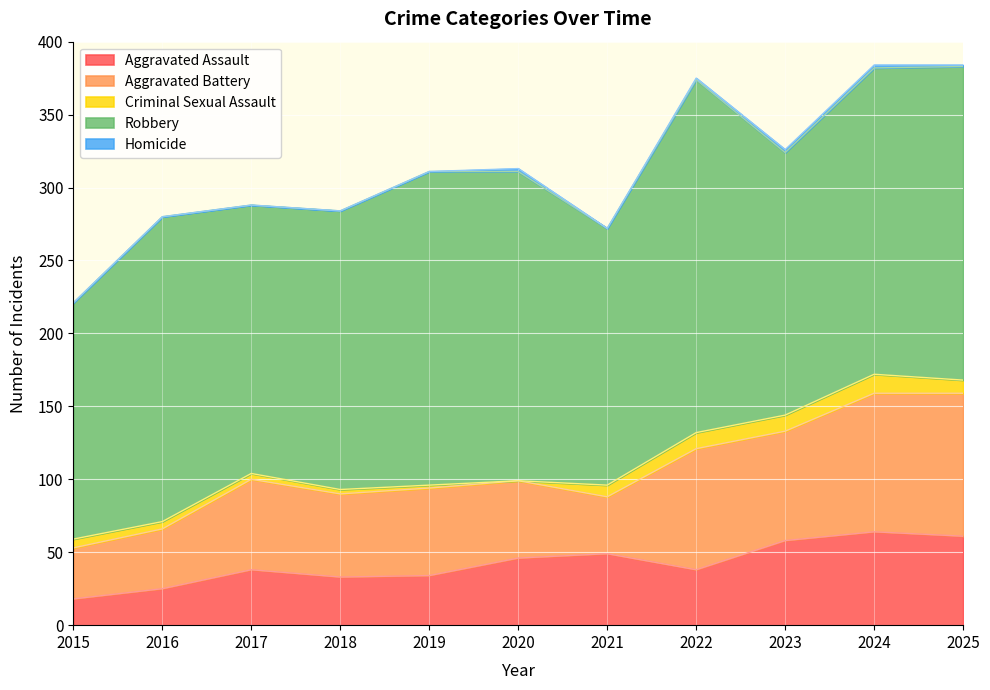

What are all the series names shown in the legend?

Aggravated Assault, Aggravated Battery, Criminal Sexual Assault, Robbery, Homicide